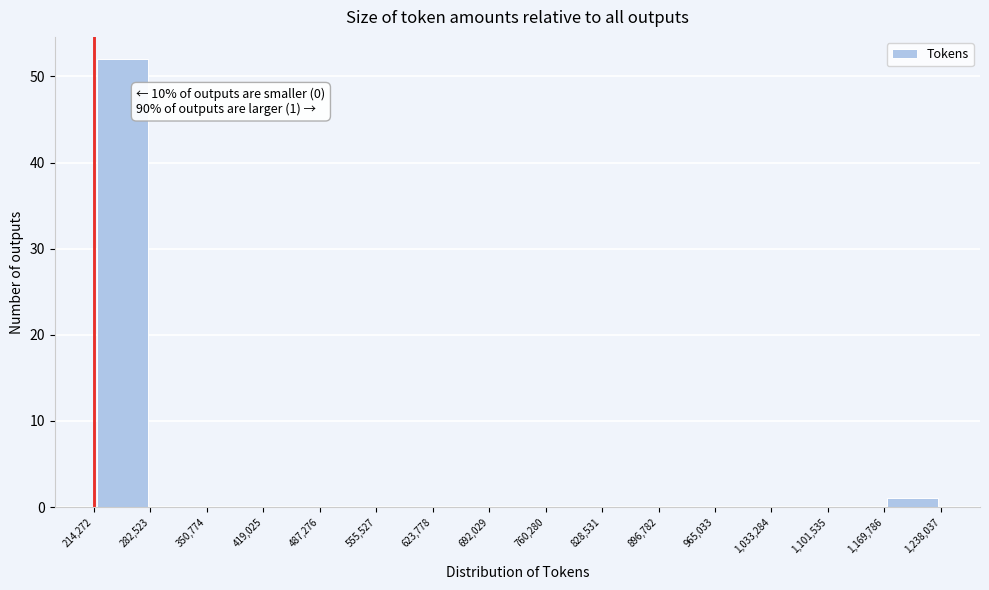

Which range on the x-axis has the tallest bar?

214,272 to 282,523